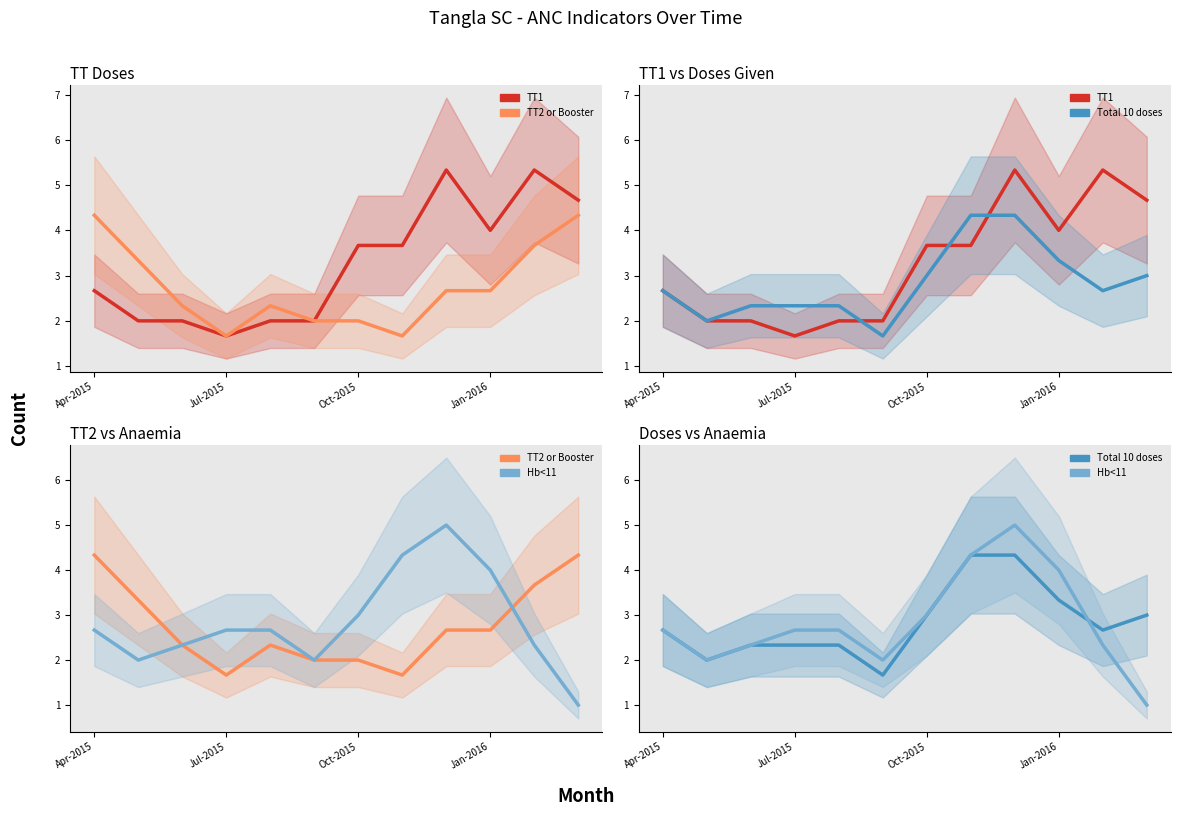

At which category does Hb<11 reach its first local peak?

8